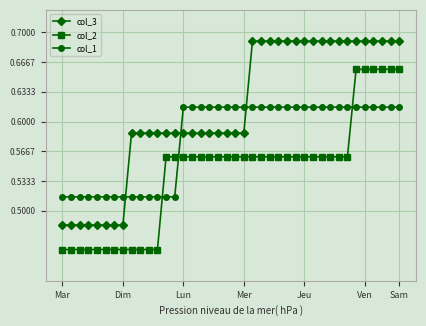

Which series has the largest total across all categories?

col_3